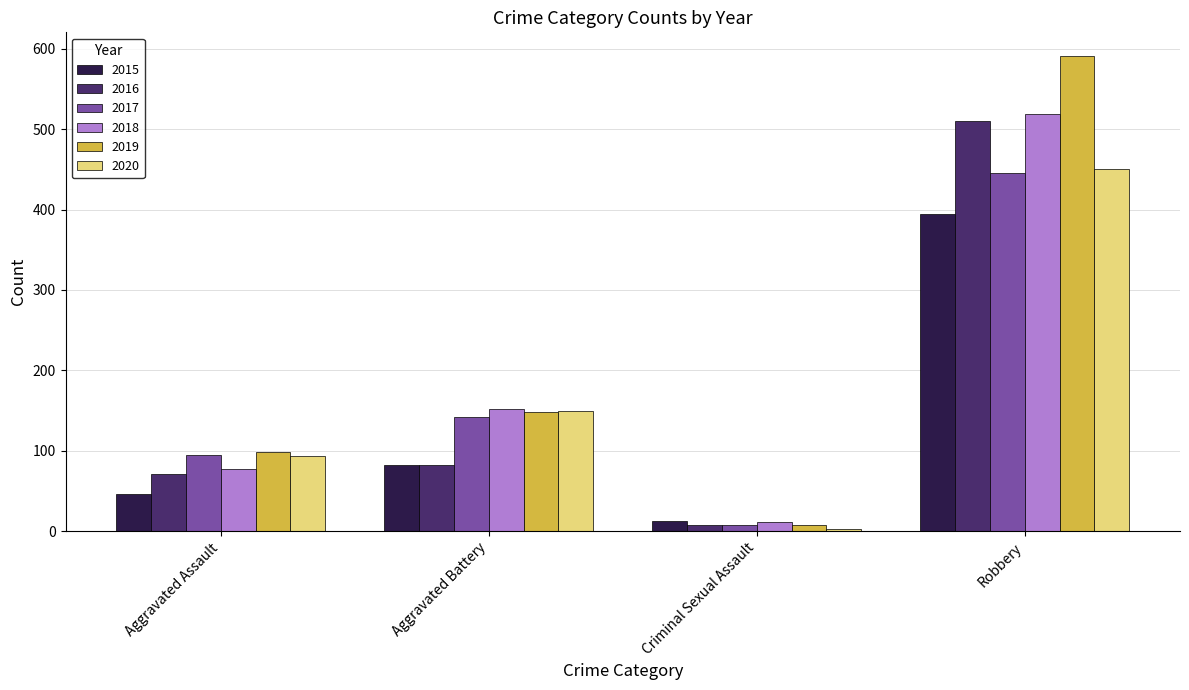

Rank the categories by 2016 value from lowest to highest.

Criminal Sexual Assault, Aggravated Assault, Aggravated Battery, Robbery